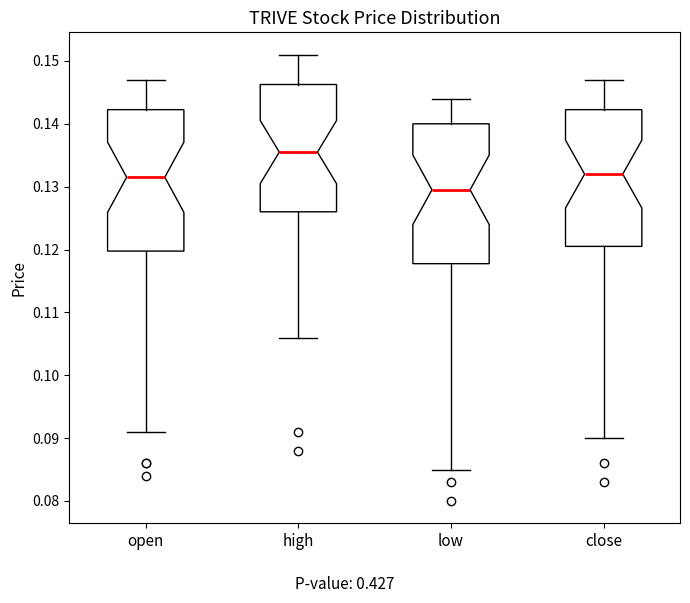

Where is the lower edge of the box for close on the y-axis? The values are not printed on the chart, so give them approximately, as read against the axis.

0.121